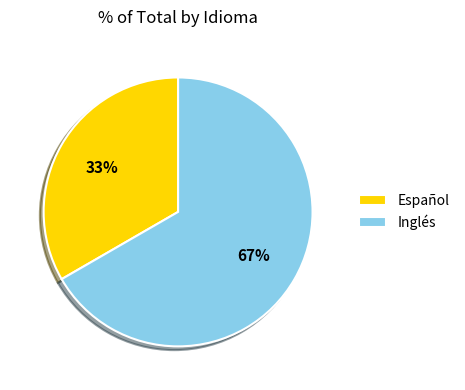

Which slice is the largest?

Inglés